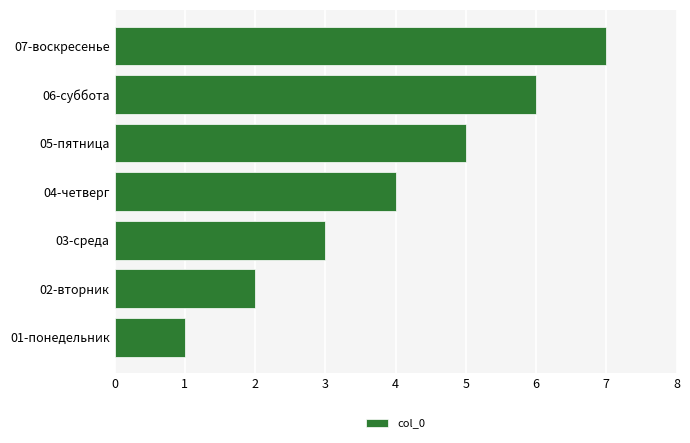

What is the difference between the maximum and minimum values?

6